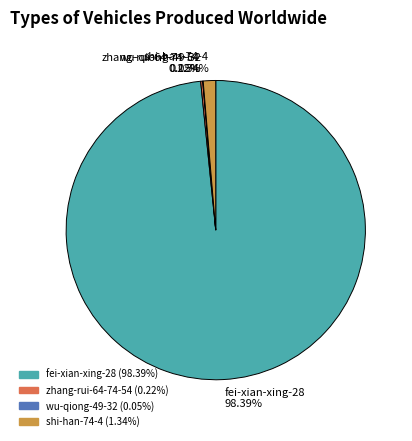

Which category has the biggest portion of the pie?

fei-xian-xing-28 98.39%